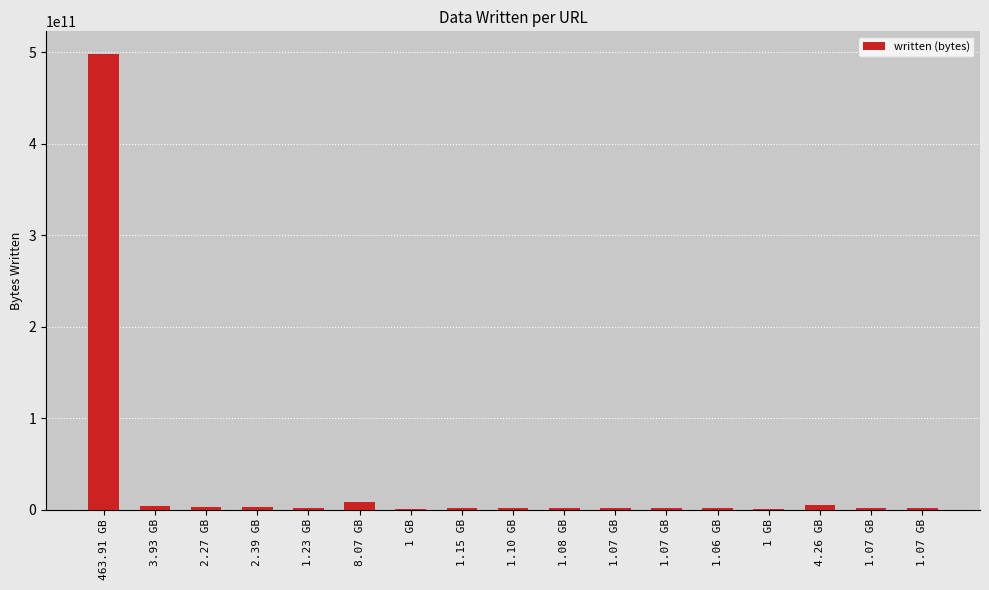

How many series are shown in this chart?

1